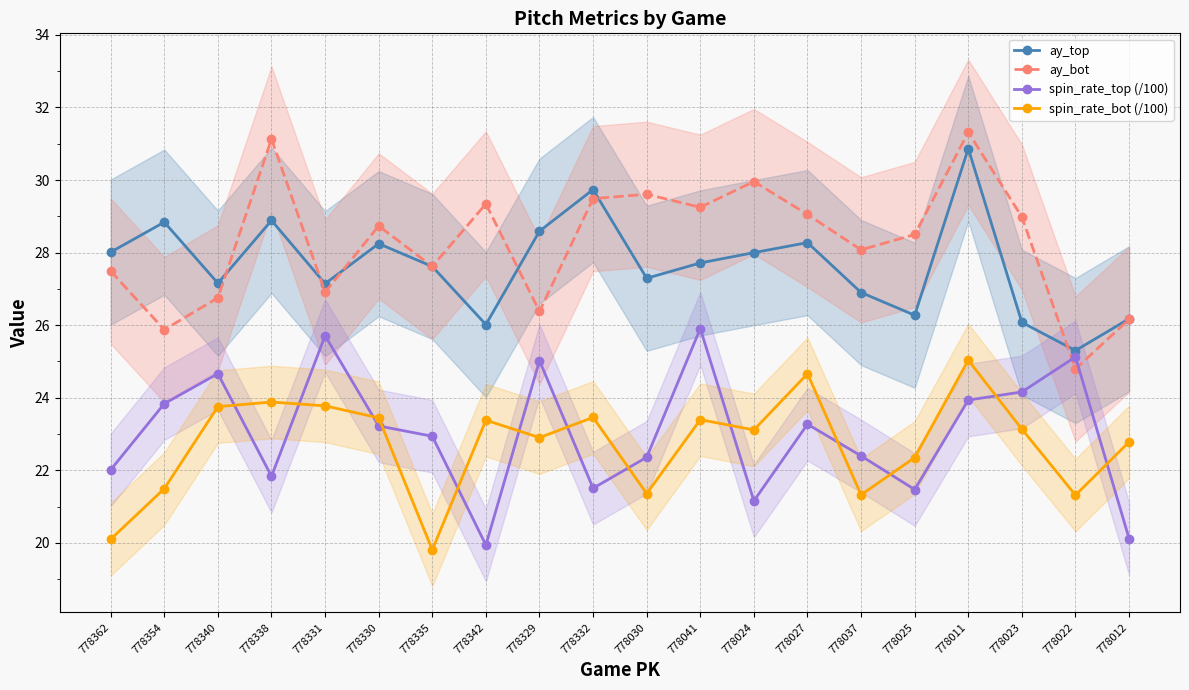

What is the maximum value for spin_rate_bot (/100)?

25.0